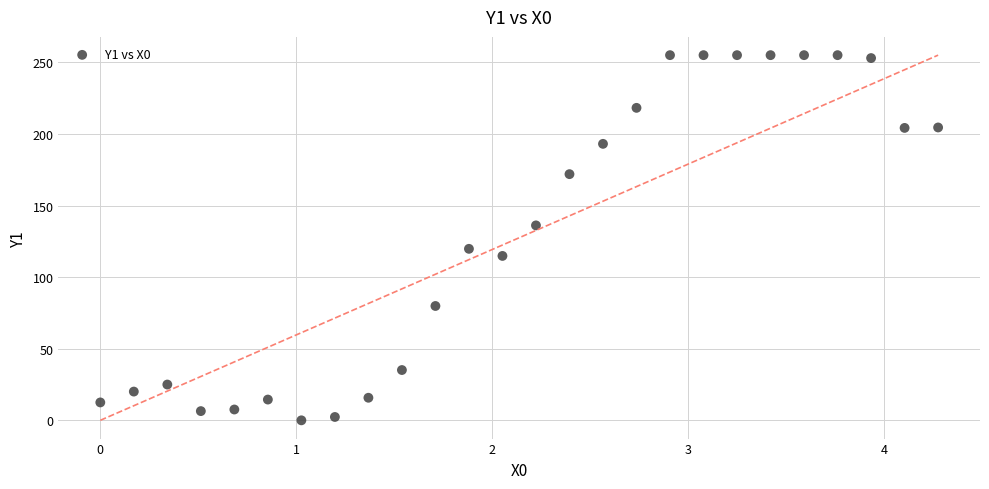

What is the range of Y values (max minus min)?

255.0